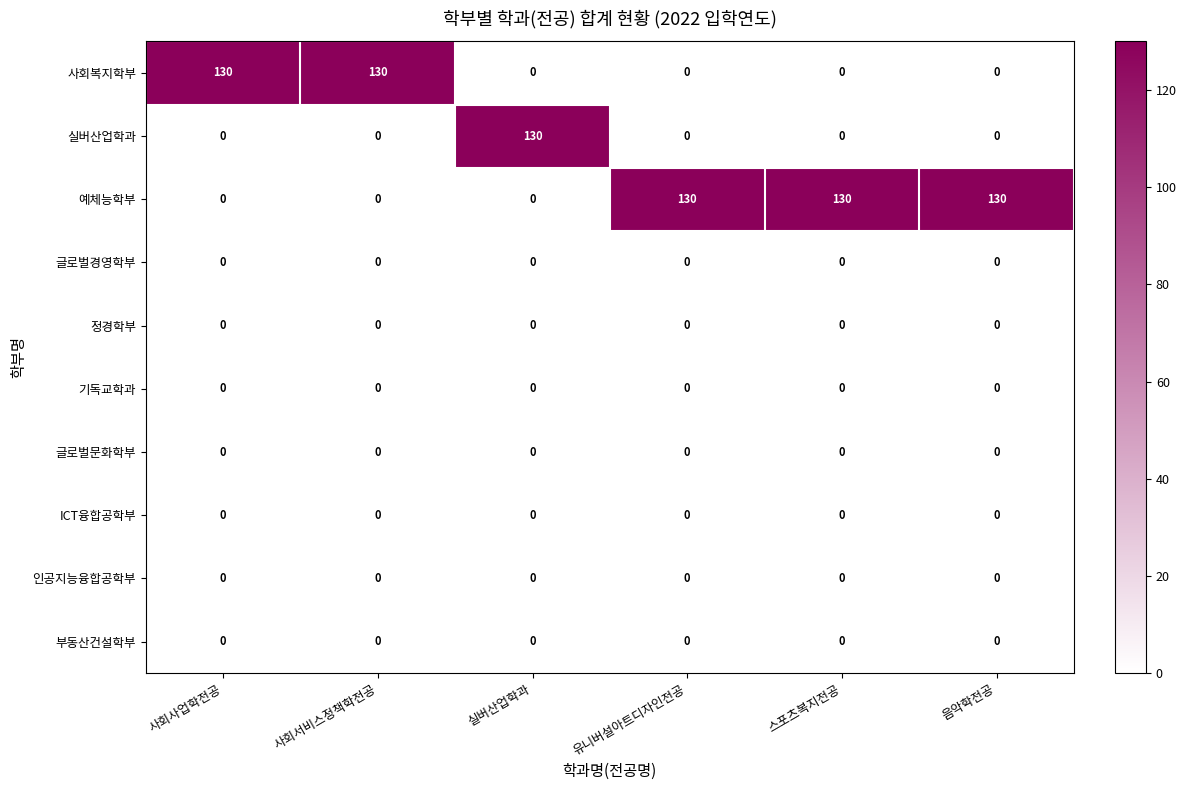

What is the average value of the 실버산업학과 series?

22